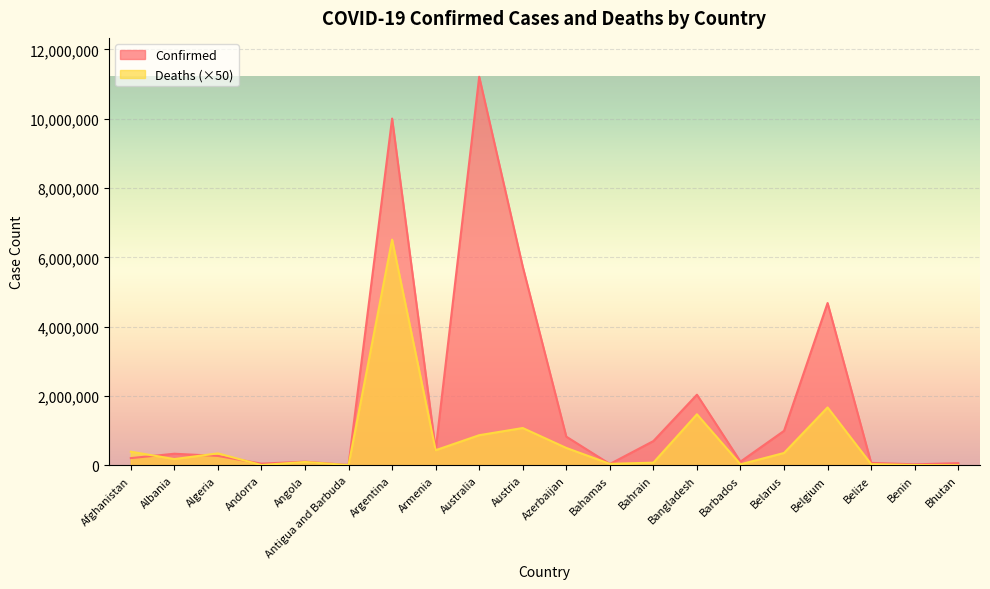

At which category is the sum across all series the highest?

Argentina